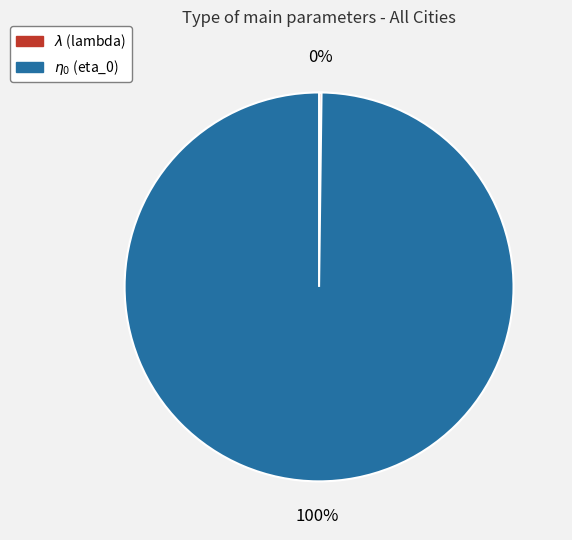

To the nearest percent, what is the difference between the largest and smallest slice percentages?

100%